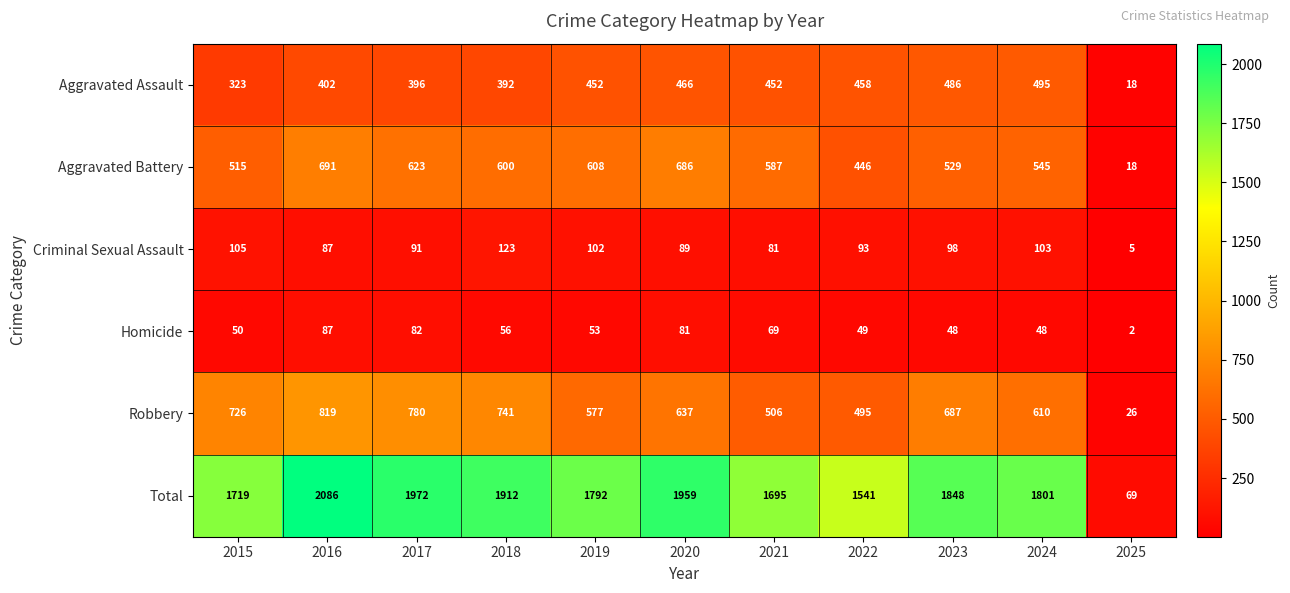

At which label is Aggravated Battery closest to 354?

2022